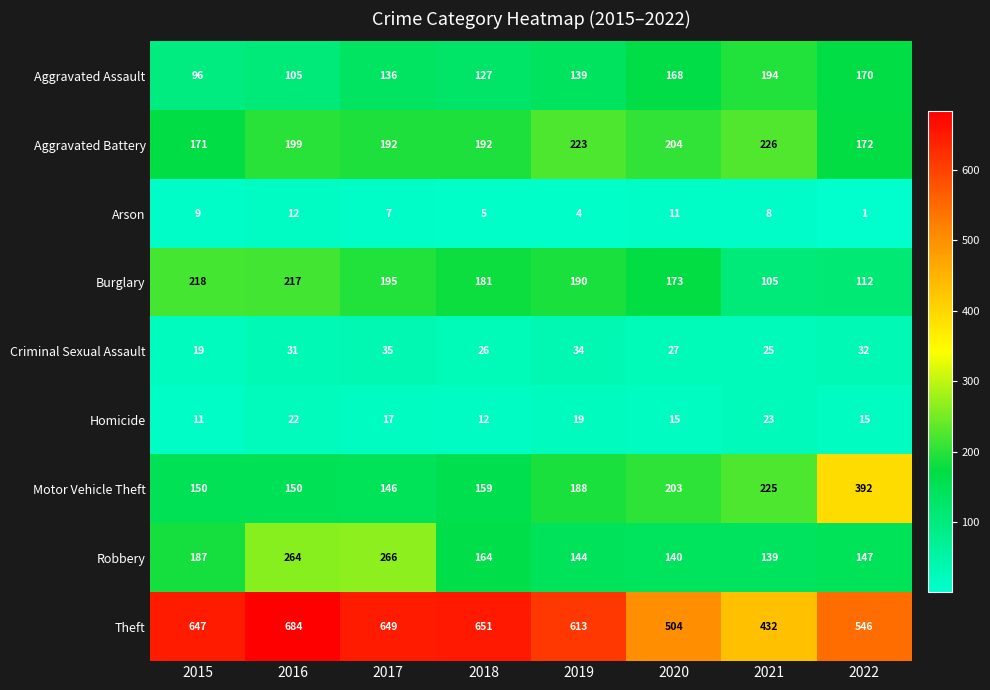

What is the greatest value displayed?

684